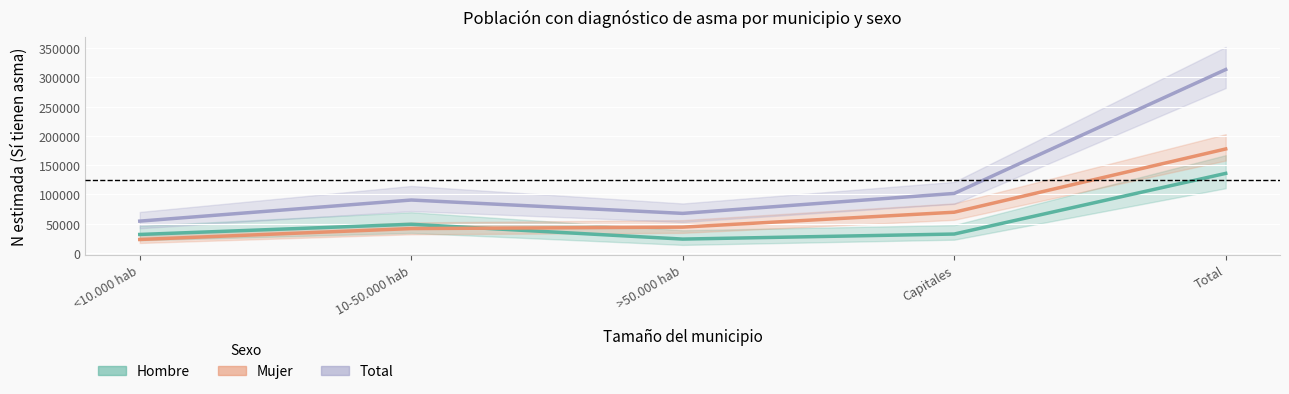

Is it true that Hombre equals 74165 at 10-50.000 hab?

False